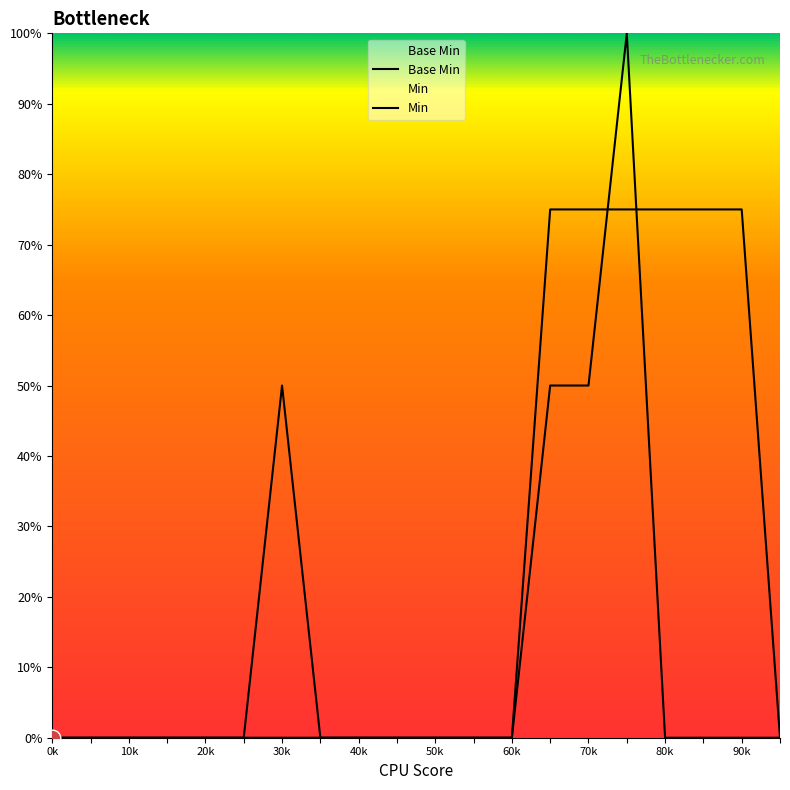

Rank the series by their maximum value, from lowest to highest.

Base Min, Min